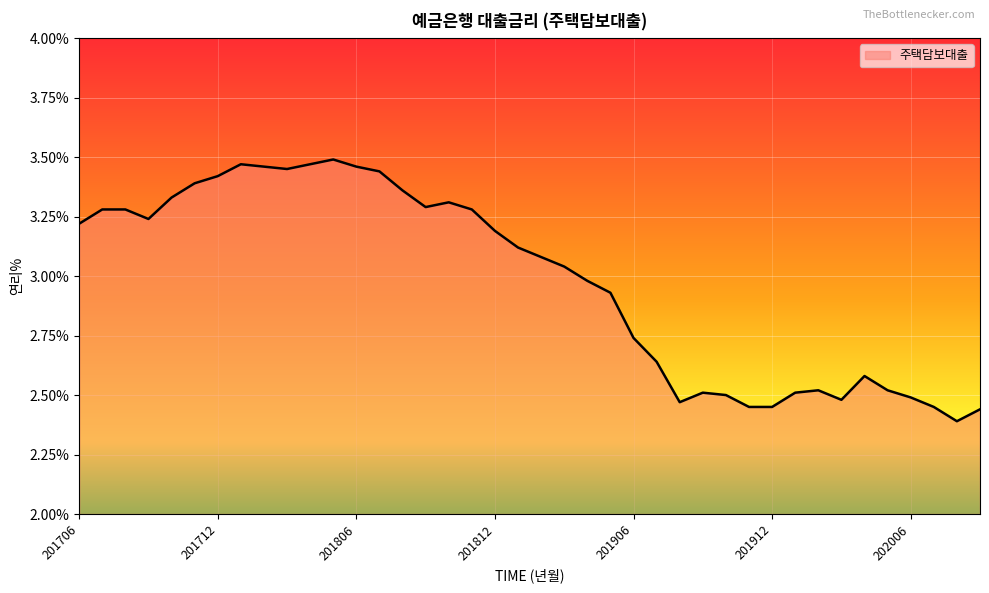

Which has a higher value, 201805 or 202001?

201805